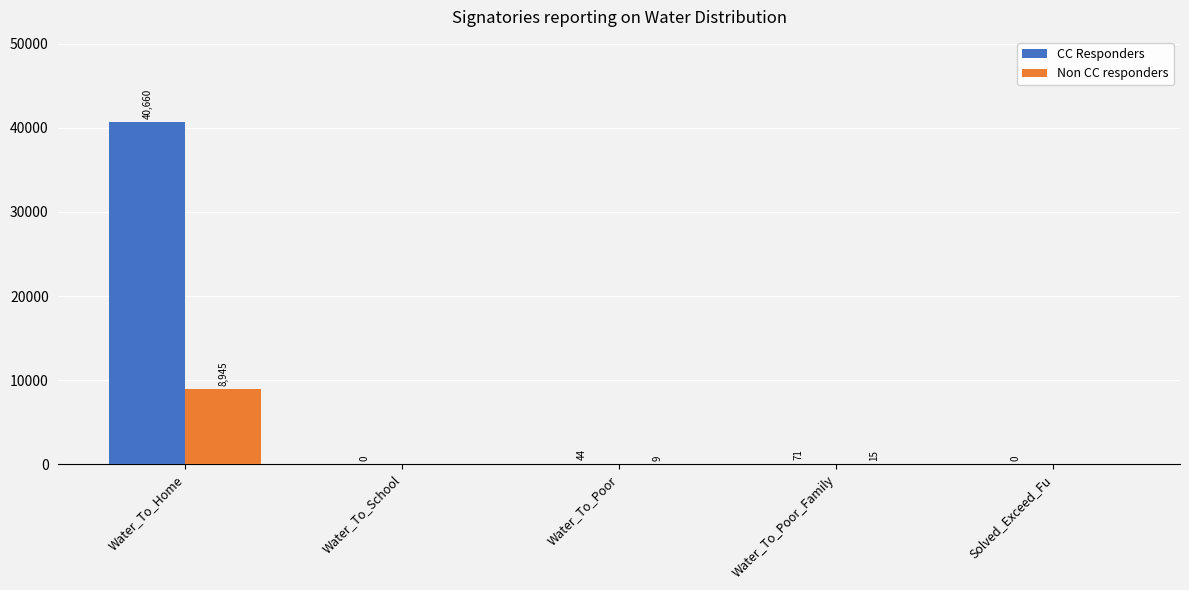

What is the sum of all Non CC responders values?

8969